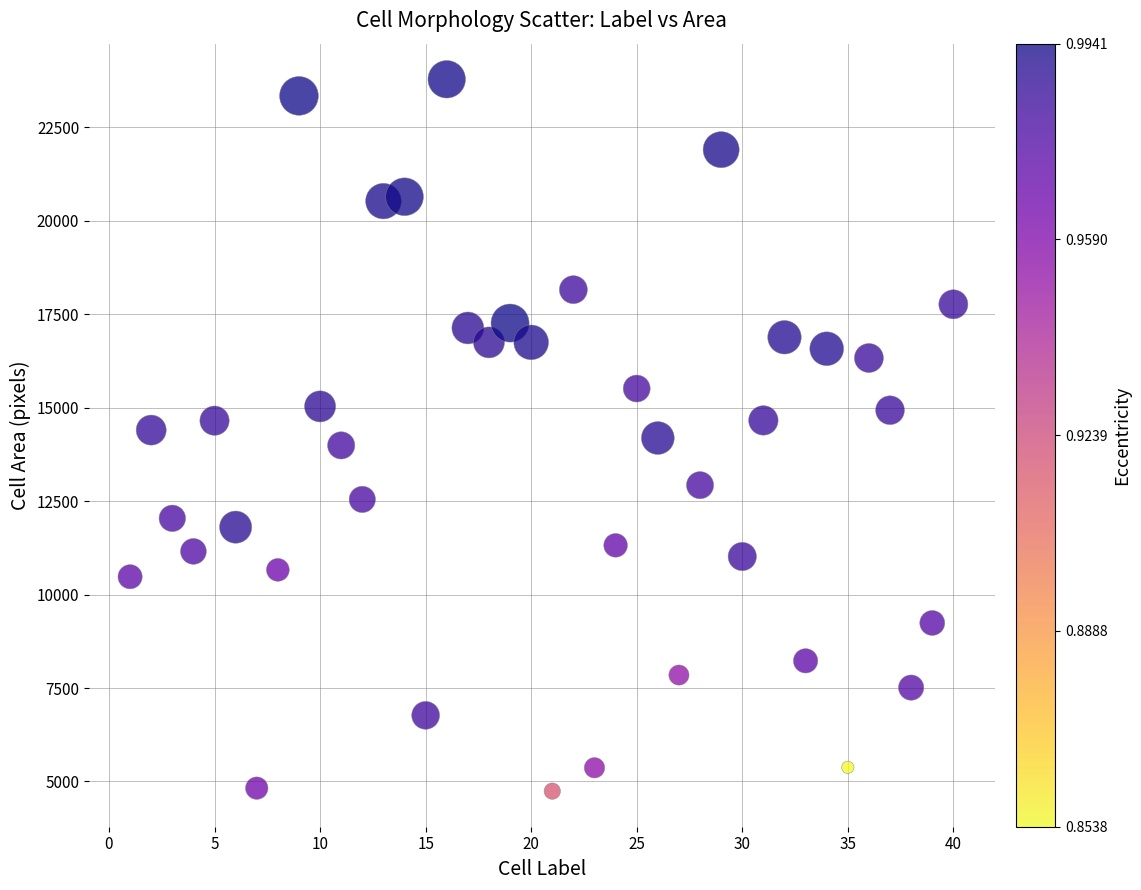

What is the range of Y values (max minus min)?

19049